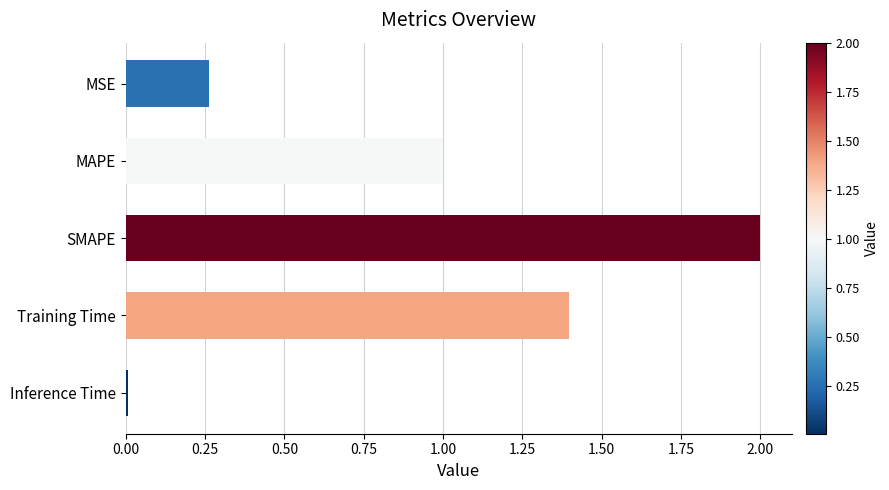

What is the sum of the values at MSE and MAPE?

1.3